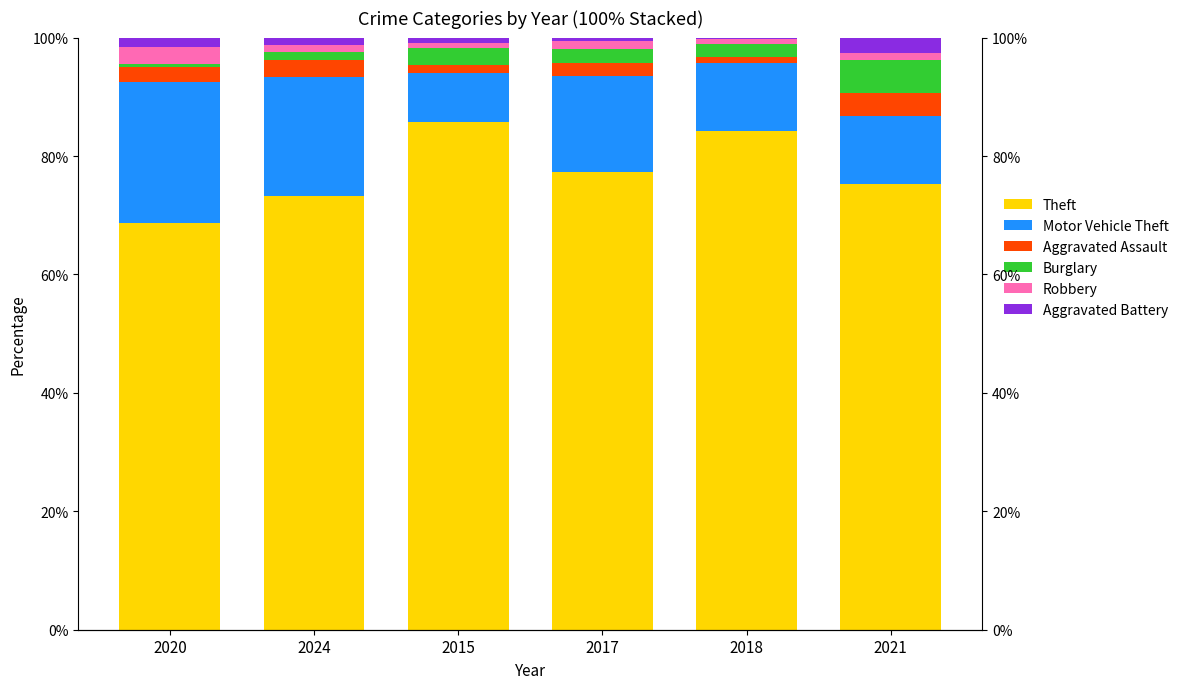

Is it true that Motor Vehicle Theft equals 16.3 at 2017?

True